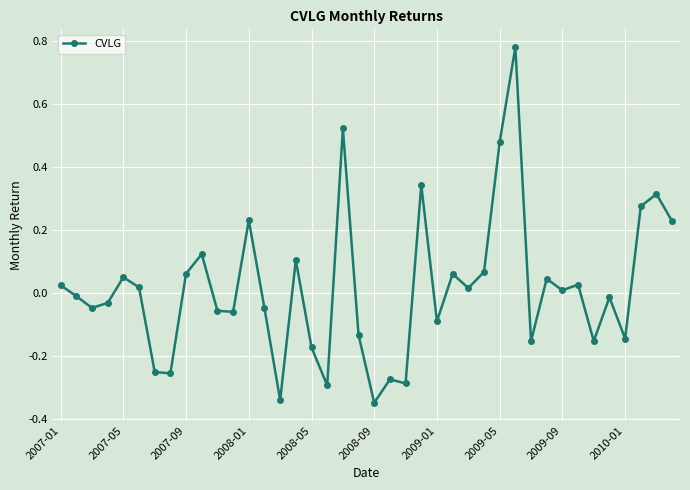

What is the sum of all values?

0.6